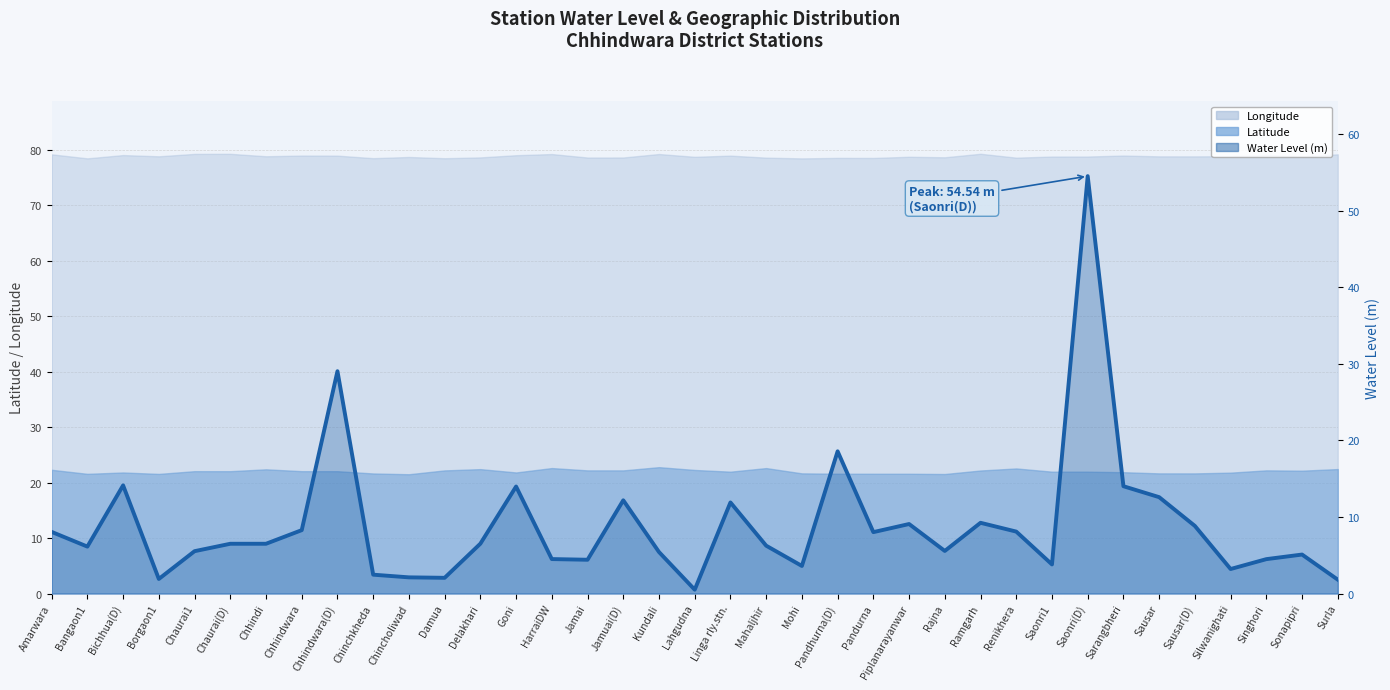

What is the label of the 26th point from the right?

Damua